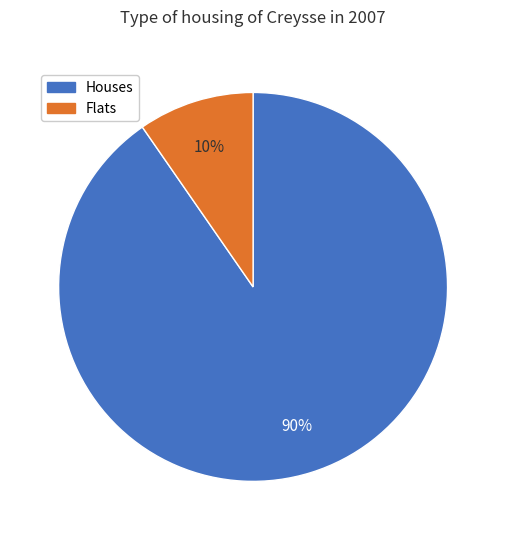

How many slices are in this pie chart?

2